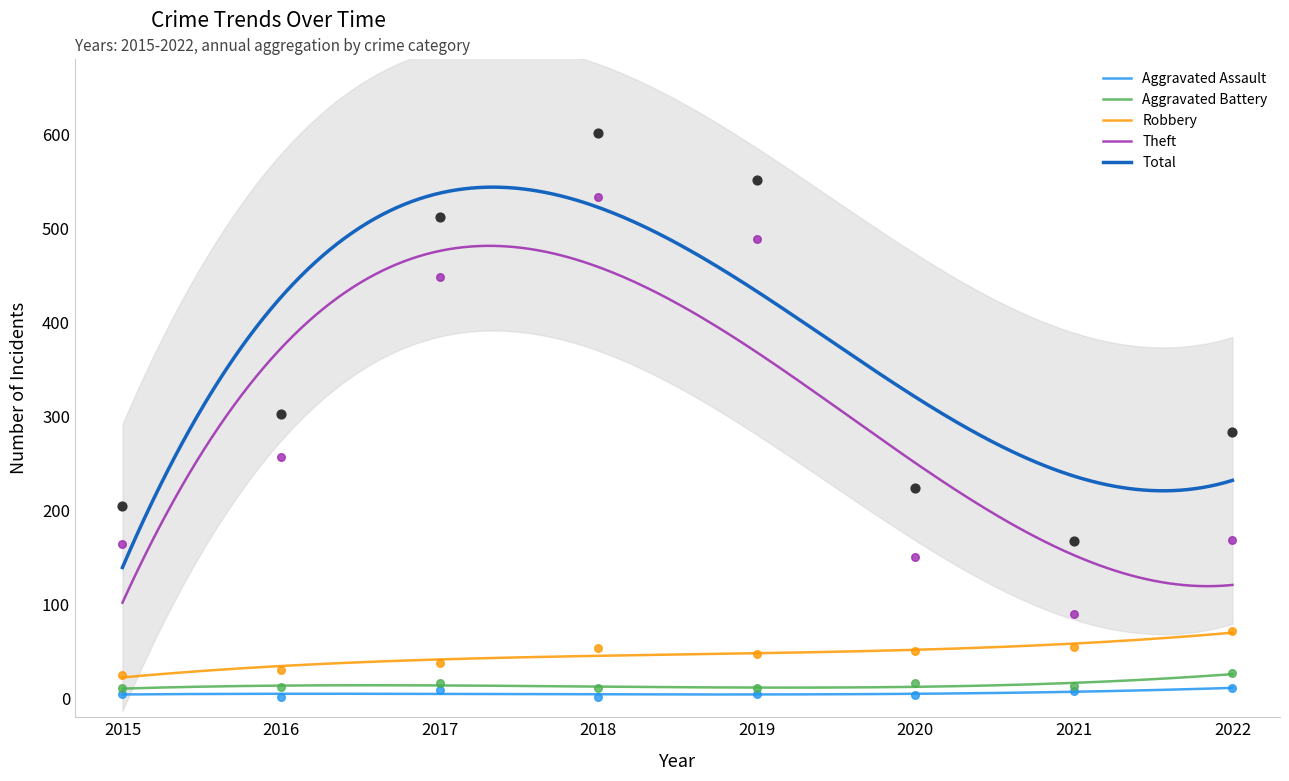

At how many categories does at least one series exceed 112?

8